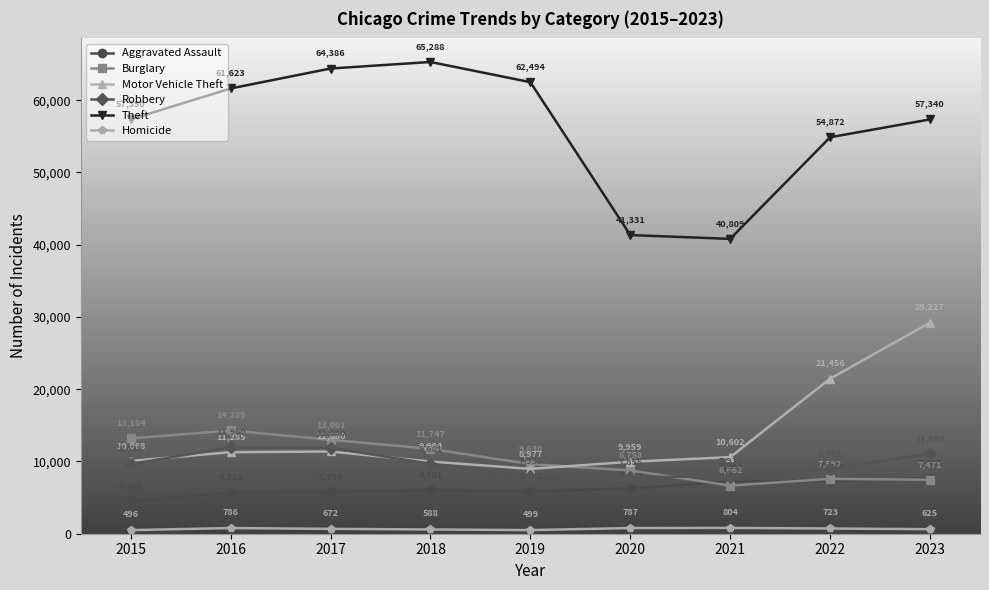

What is the sum of the Motor Vehicle Theft values at 2021 and 2019?

19579